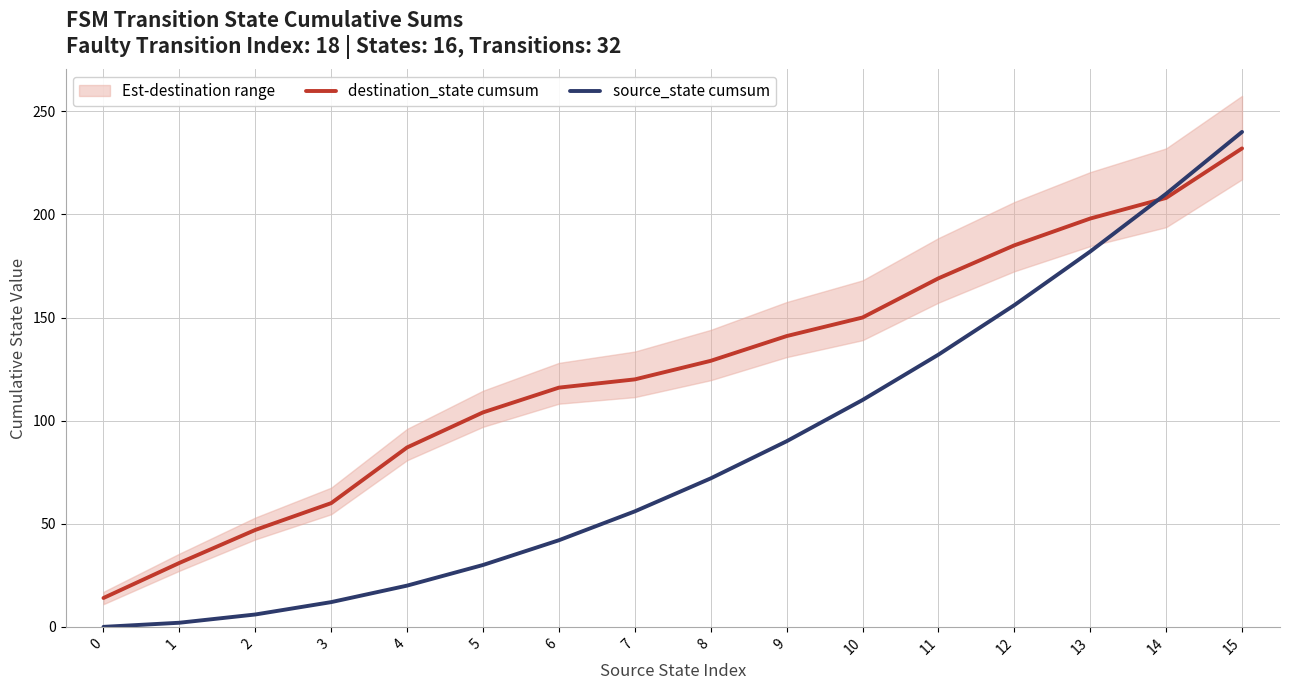

What is the difference between the highest and lowest values at 4?

67